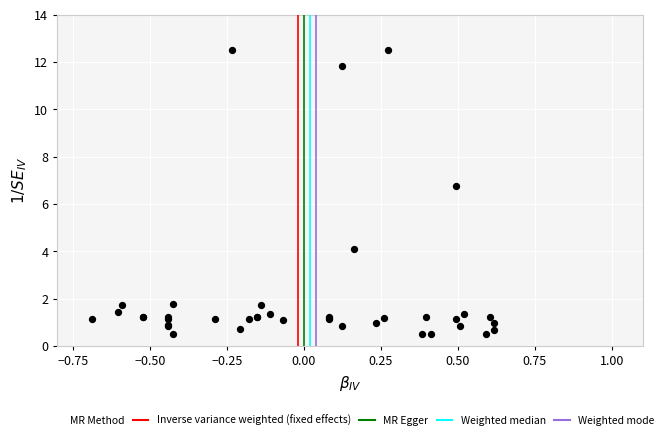

What Y value in the scatter plot is closest to 6?

6.8